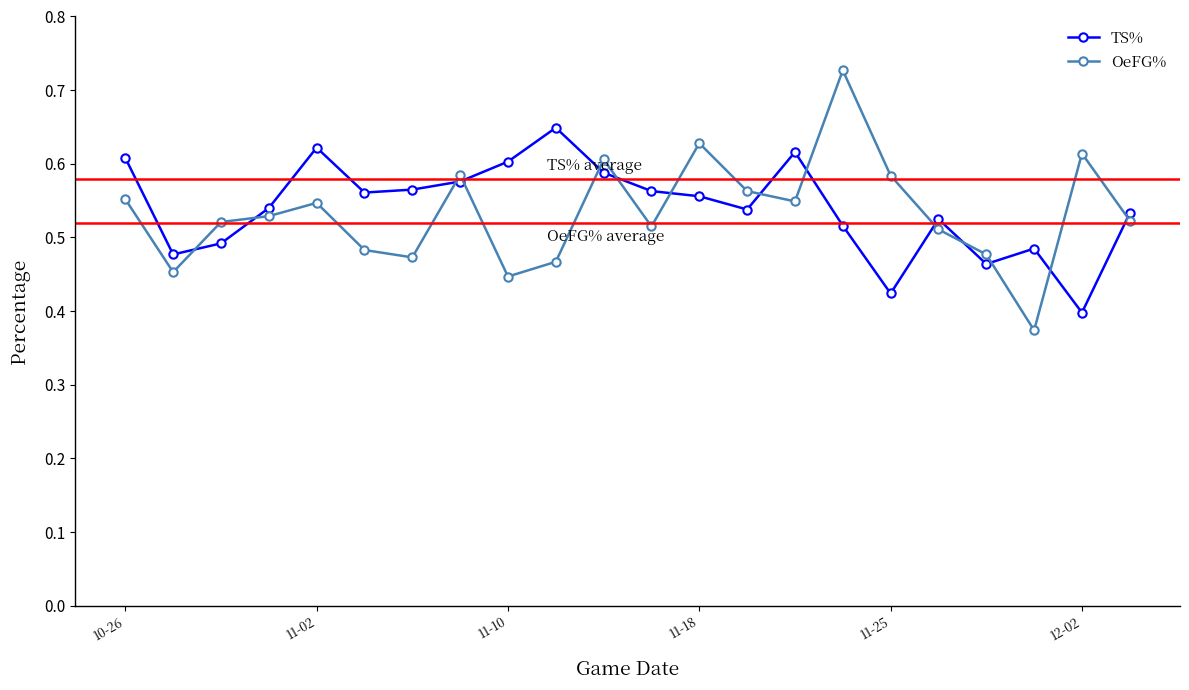

What is the sum of all TS% values?

11.9